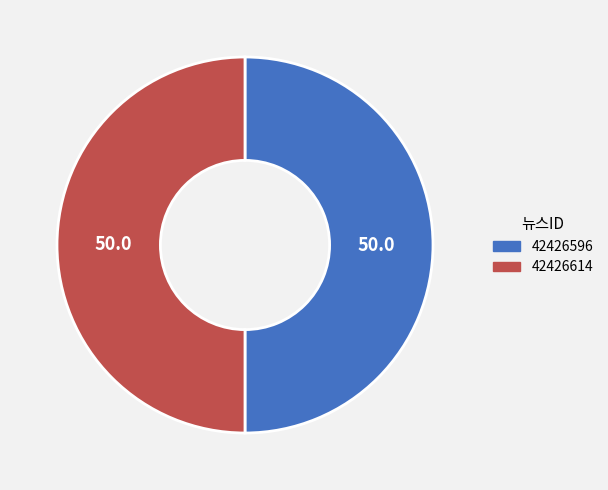

What is the ratio of the value at 42426596 to the value at 42426614?

1.0